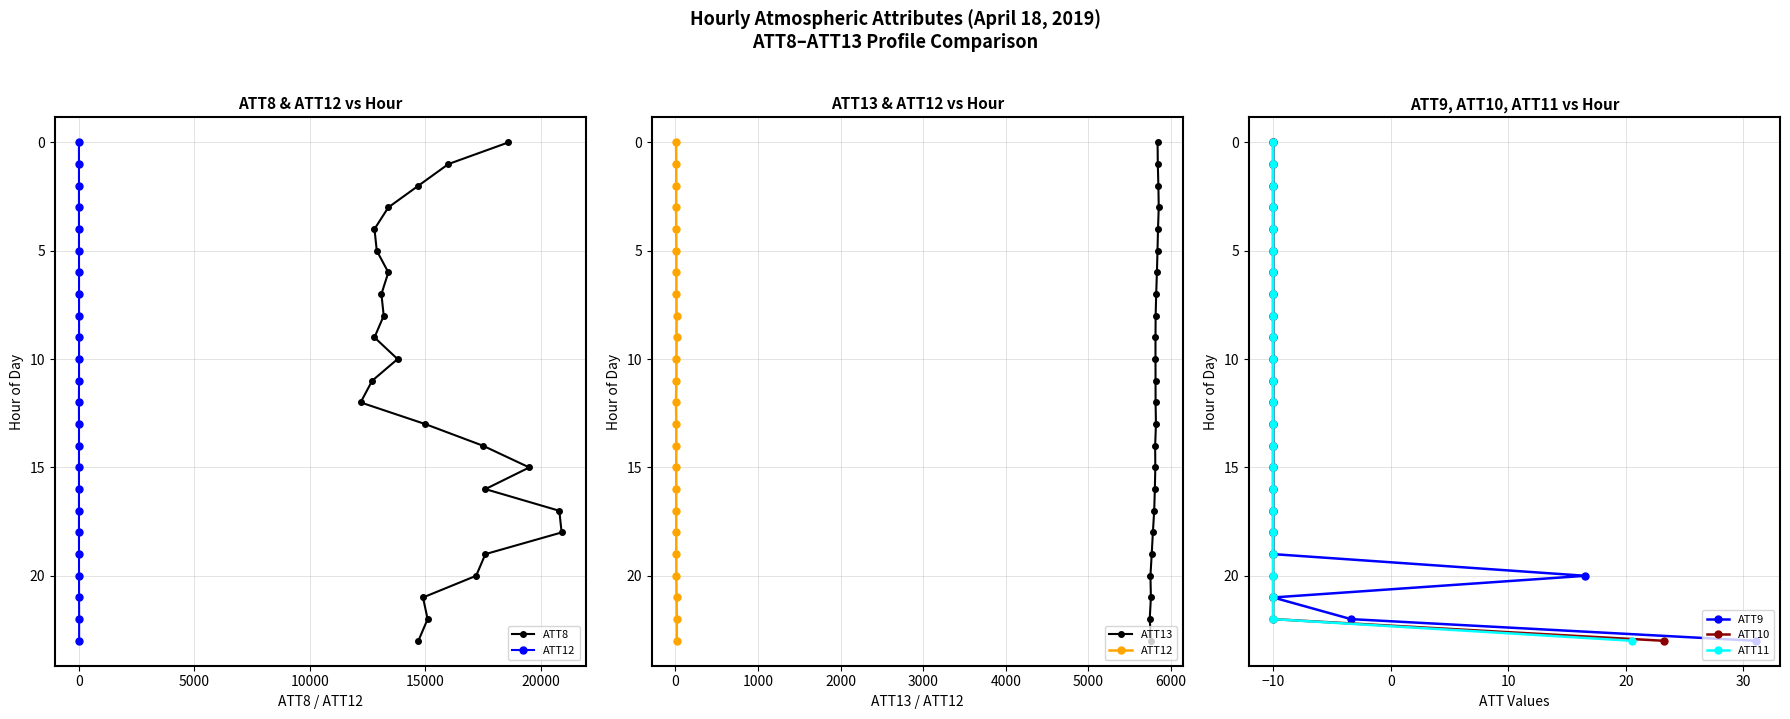

Count the number of categories in the chart.

24